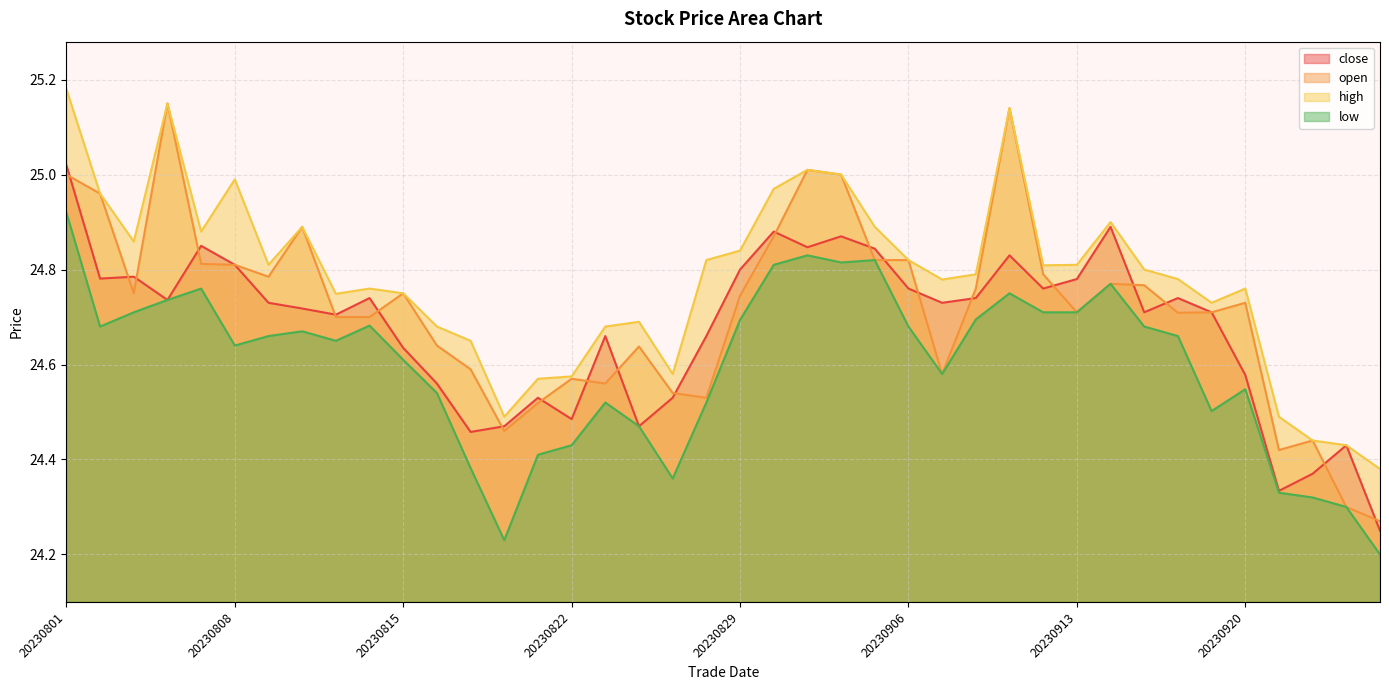

Rank the series by their maximum value, from highest to lowest.

high, open, close, low